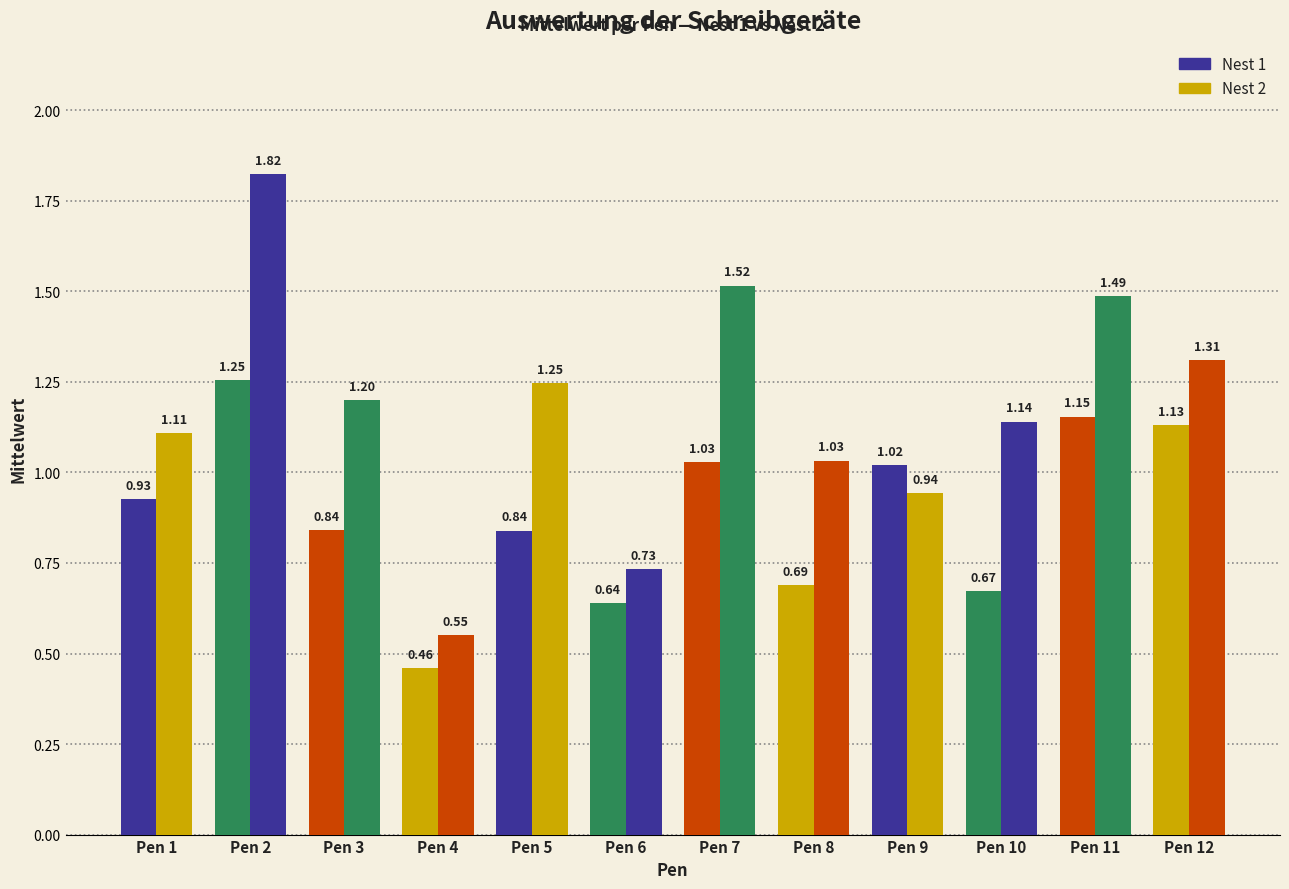

Are the bars grouped side by side (vs. stacked)?

Yes